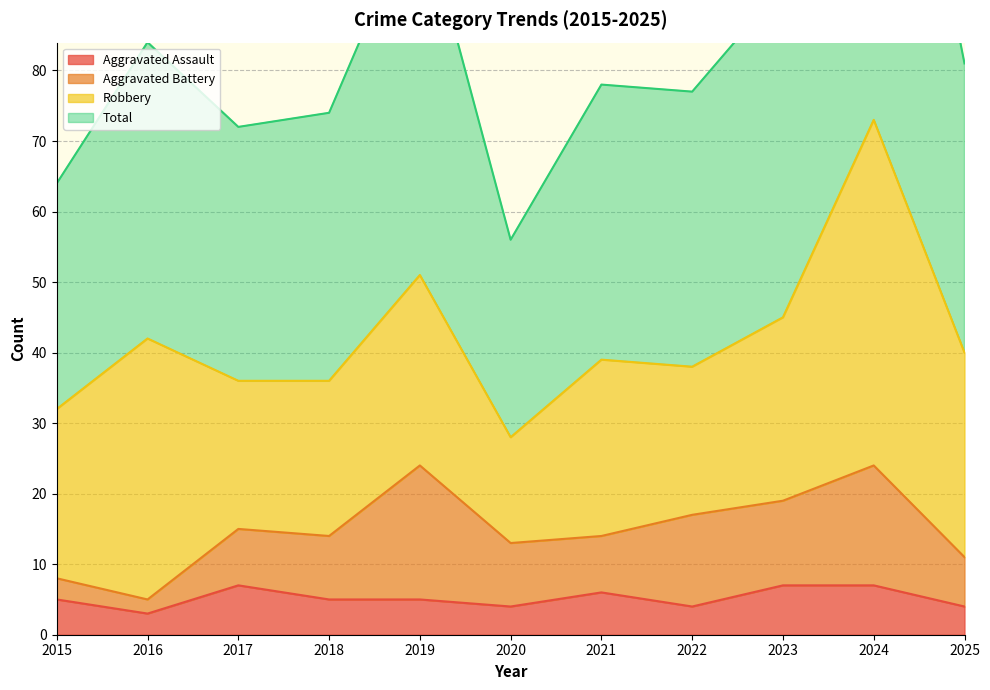

At how many categories does at least one series exceed 105?

1